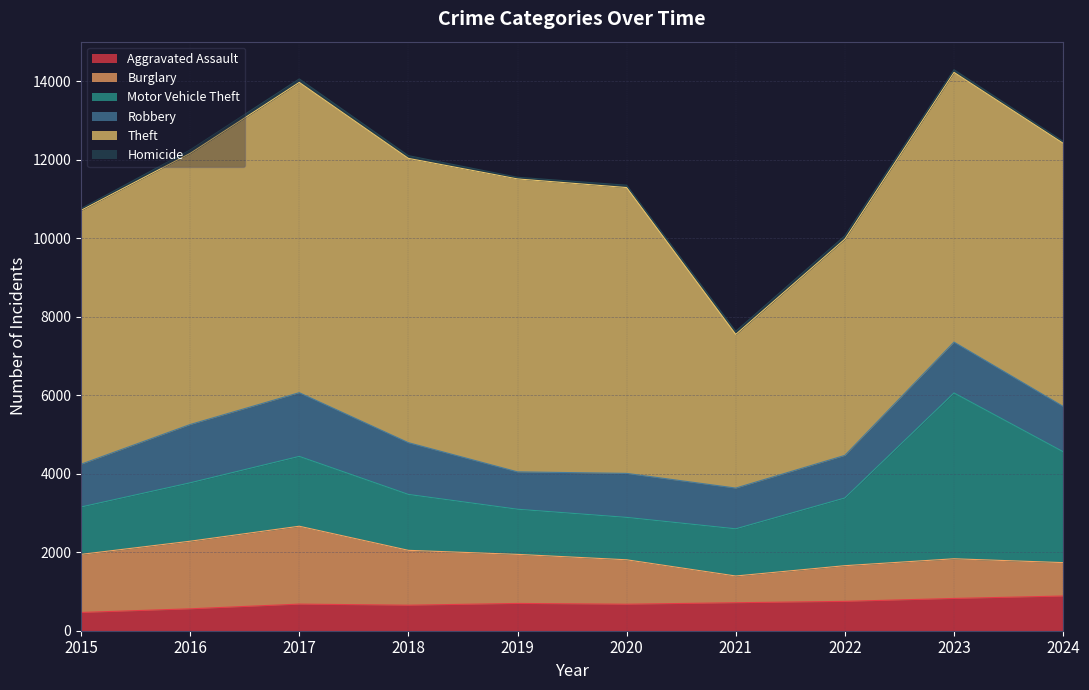

Does the chart display data point markers on the line(s)?

No